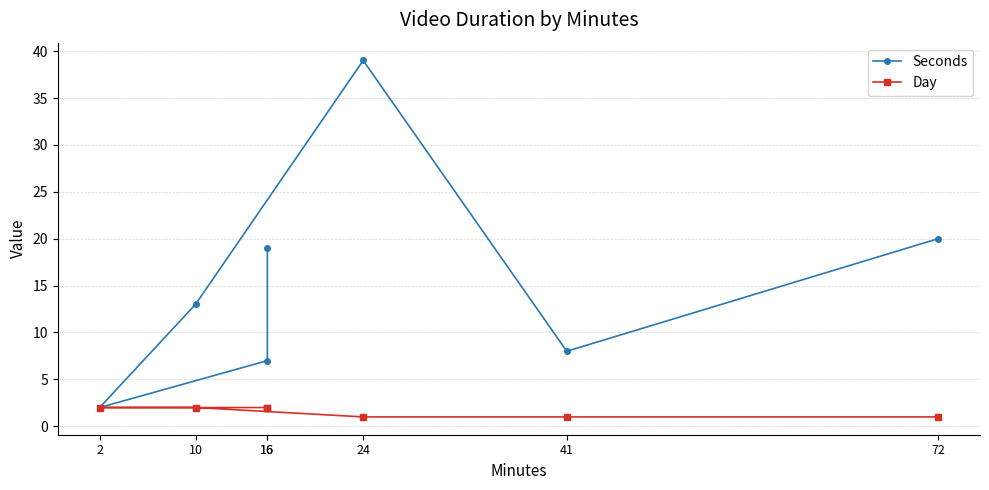

Between 72 and 16, which is larger?

72